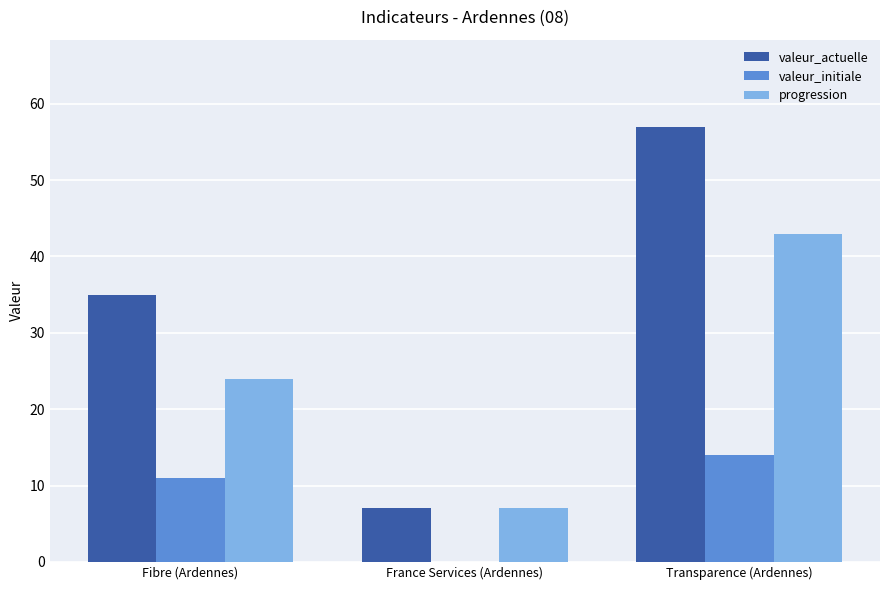

Which category has the highest value across all series?

Transparence (Ardennes)